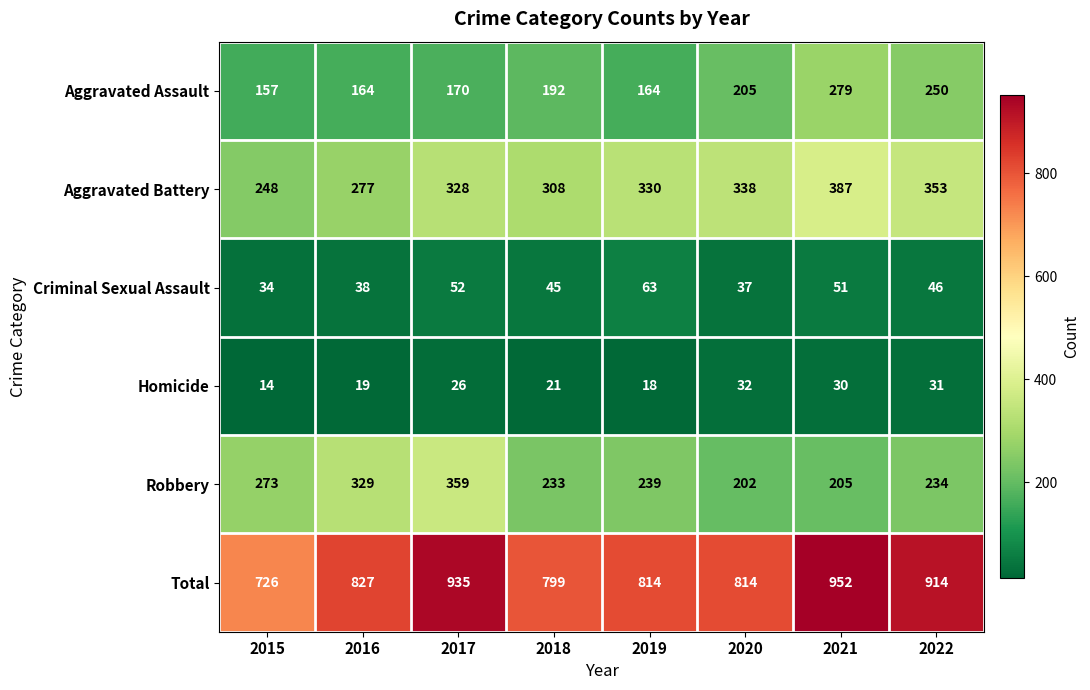

List the series in order of their peak value, highest first.

Total, Aggravated Battery, Robbery, Aggravated Assault, Criminal Sexual Assault, Homicide